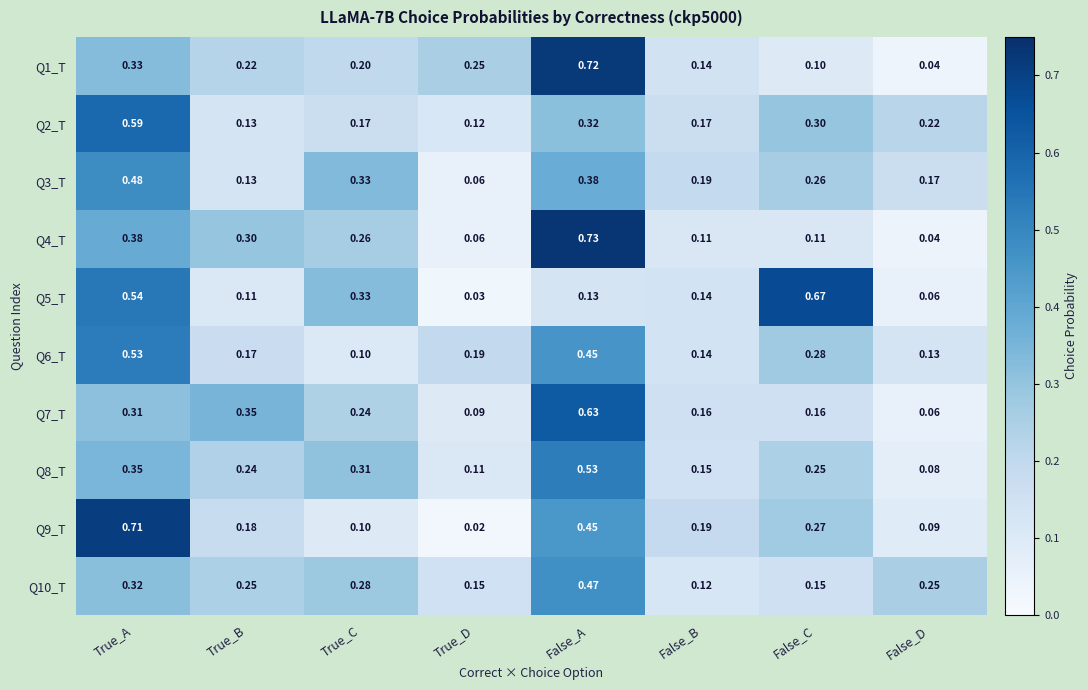

At which category is the sum across all series the highest?

False_A